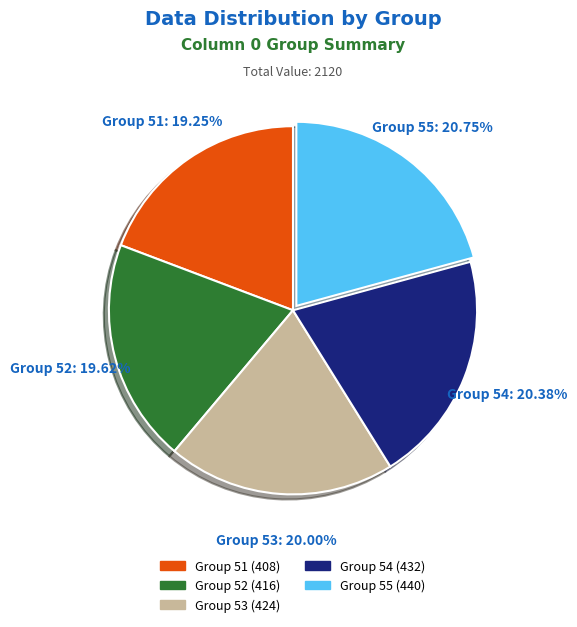

Approximately how many times larger is the value at Group 53 compared to Group 54?

1.0